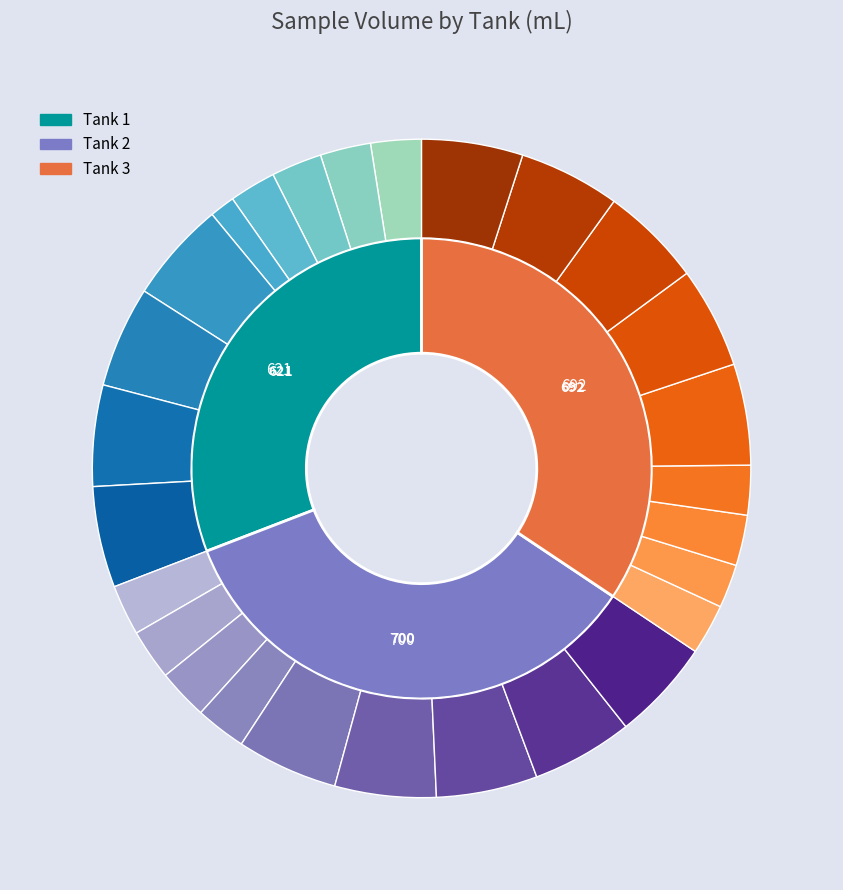

What percentage is NOT represented by 6?

83.9%